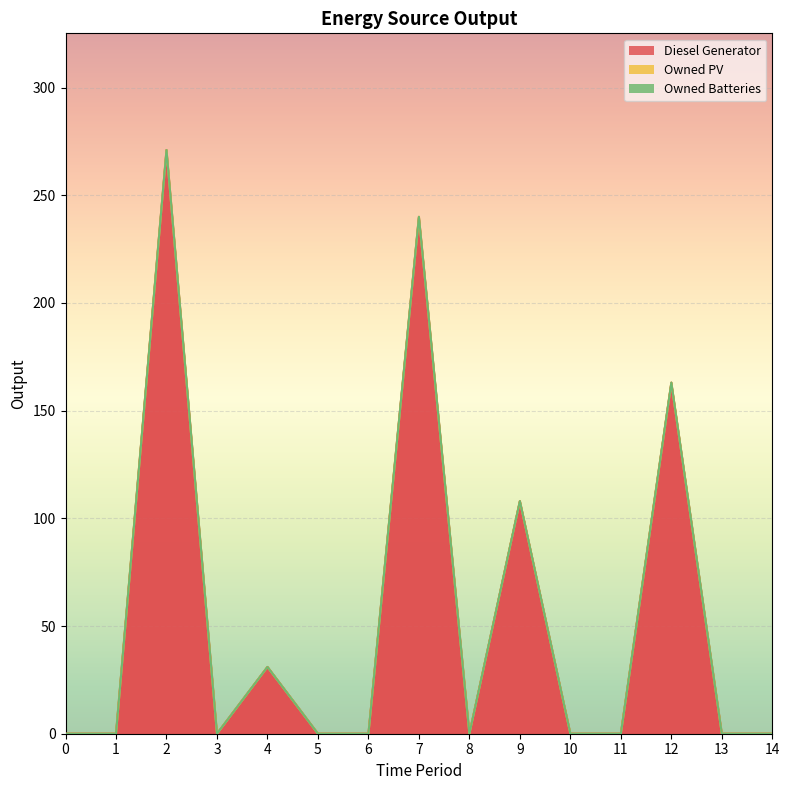

Is the value of Owned Batteries at 7 greater than the value of Owned PV at 7?

No